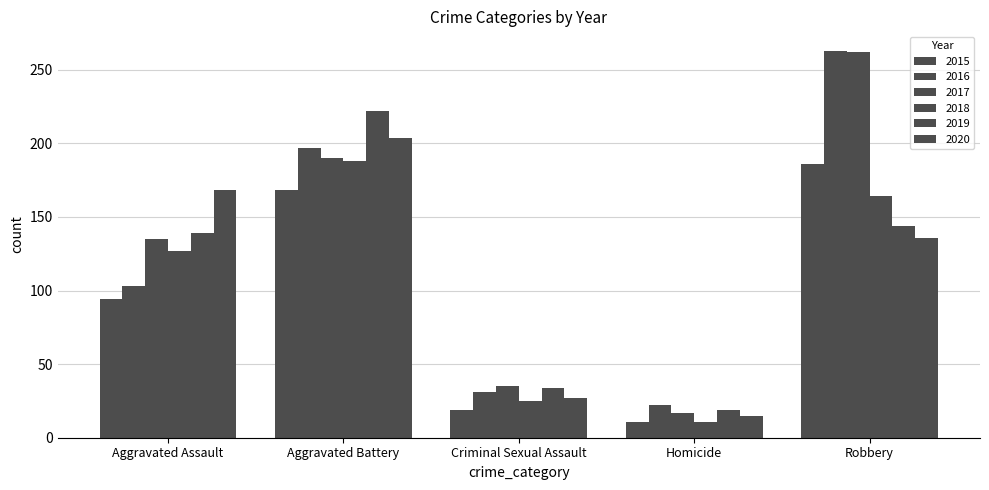

At which label does 2016 first exceed 103?

Aggravated Battery